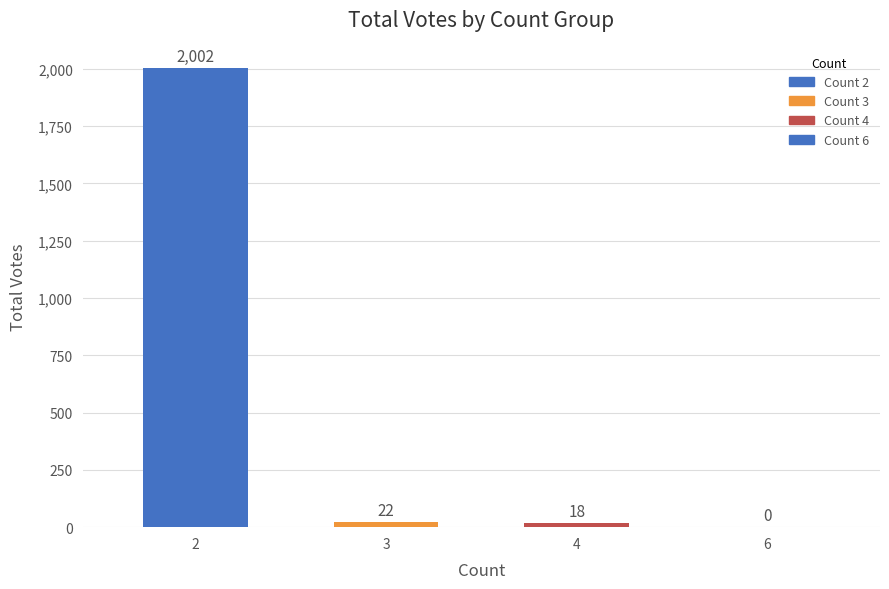

How many distinct data groups are displayed?

1